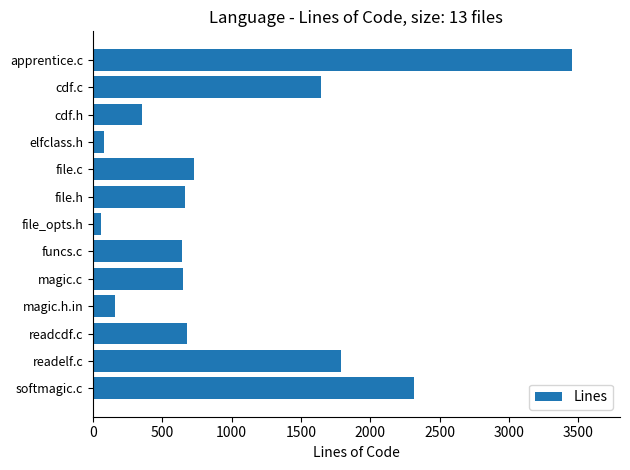

The chart shows a value of 974 at magic.c. True or false?

False